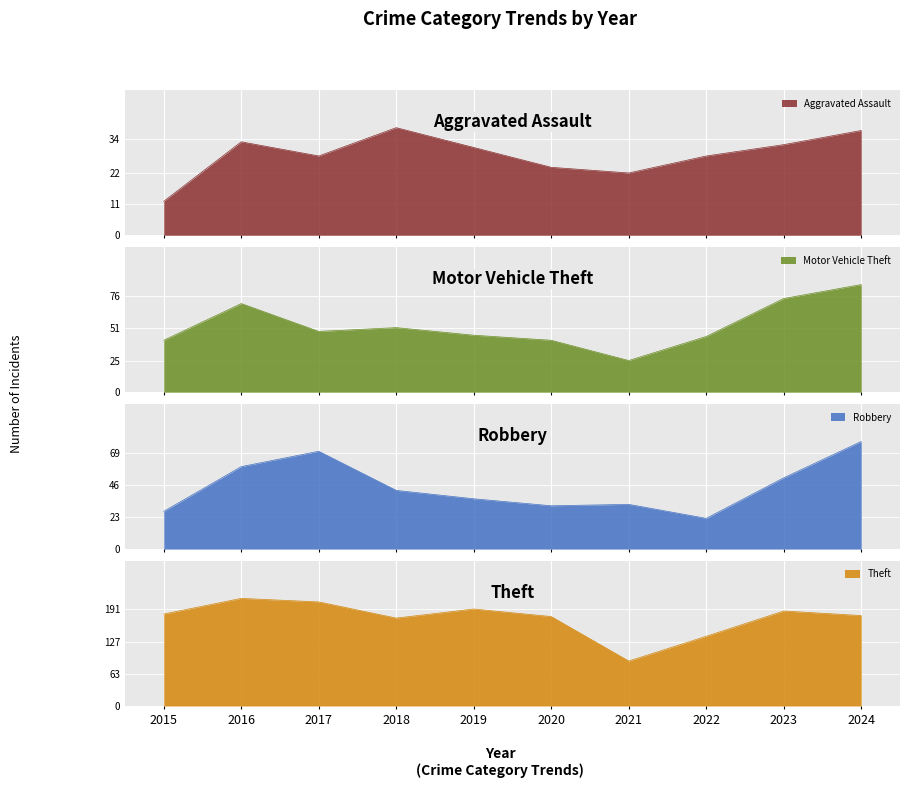

True or false: Aggravated Assault and Theft intersect in this chart.

False